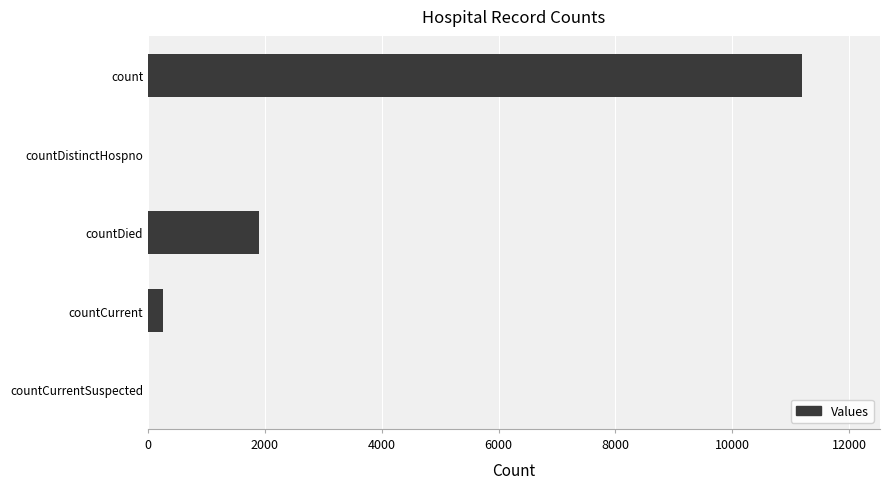

At which label is the value closest to 5593?

countDied